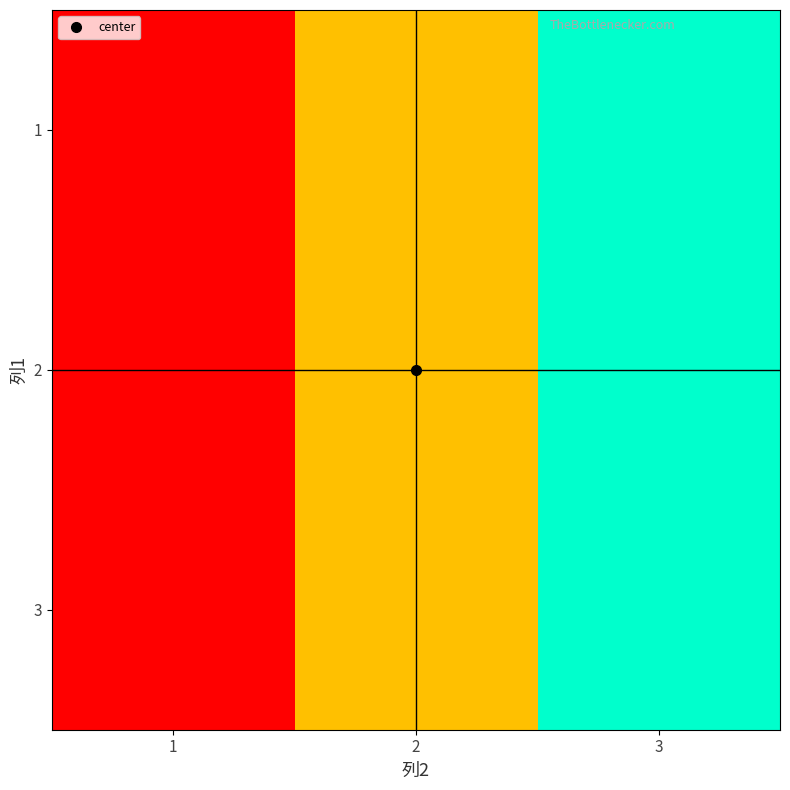

Reading left to right, extract all data points from this chart.

1: 1=1	2=2	3=3
2: 1=1	2=2	3=3
3: 1=1	2=2	3=3